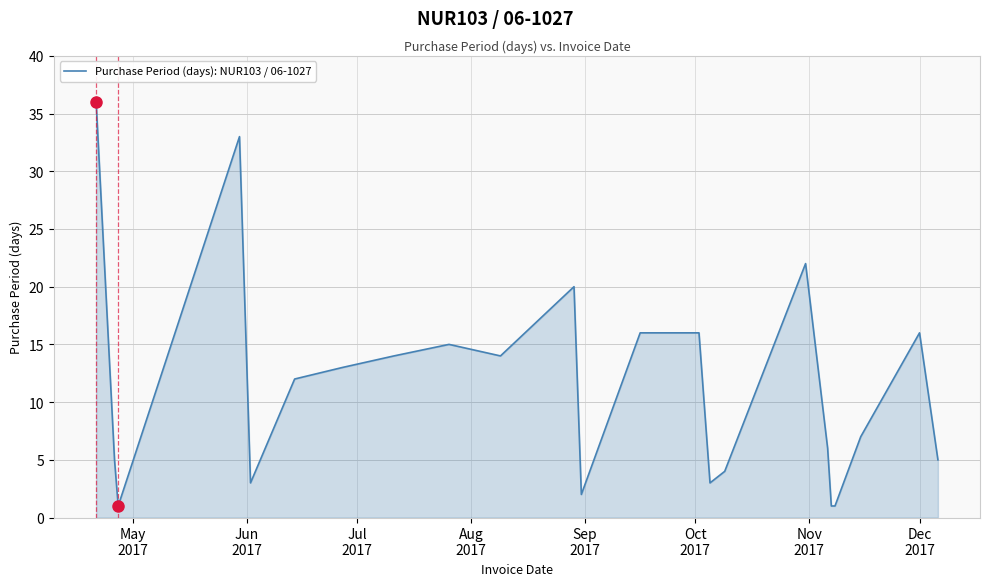

What is the greatest value displayed?

36